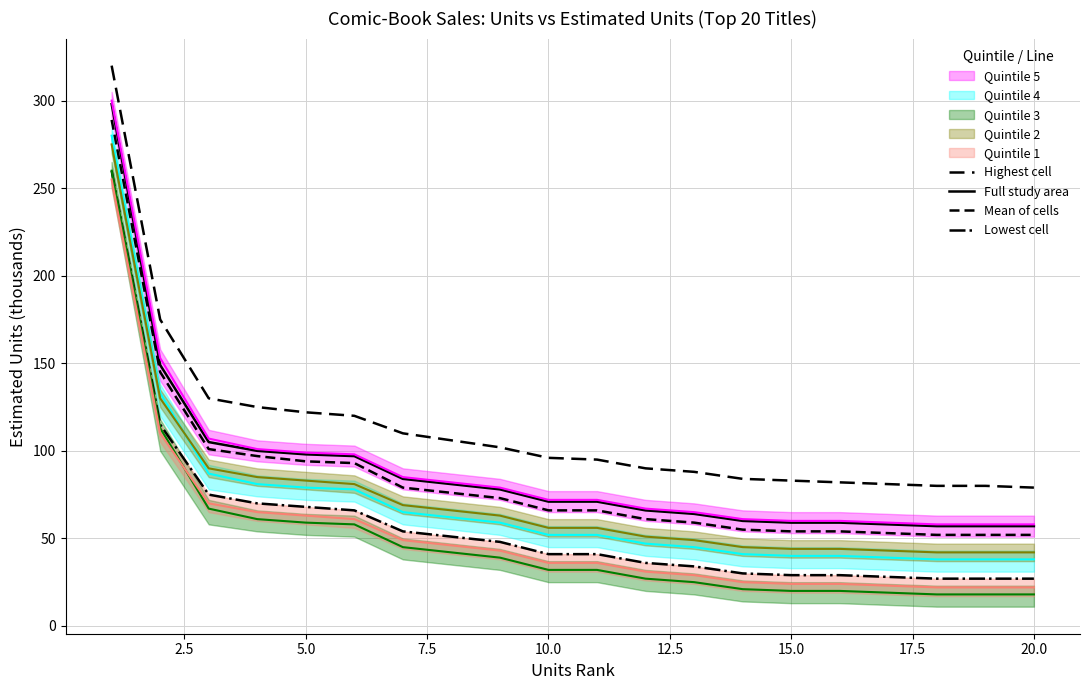

True or false: Mean of cells and Full study area intersect in this chart.

False